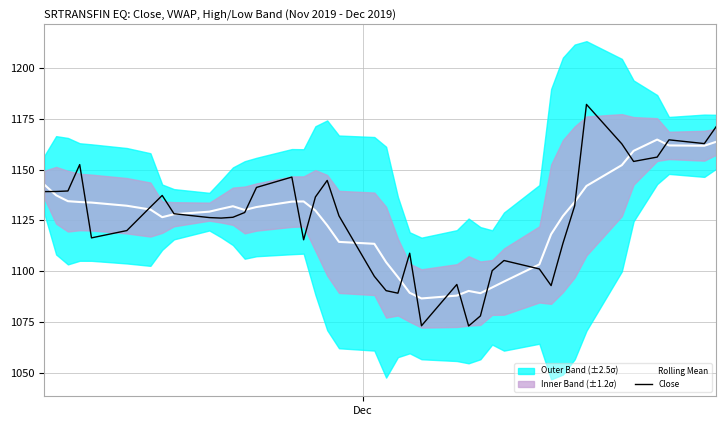

Rank the series by their average value, from highest to lowest.

Close, Rolling Mean